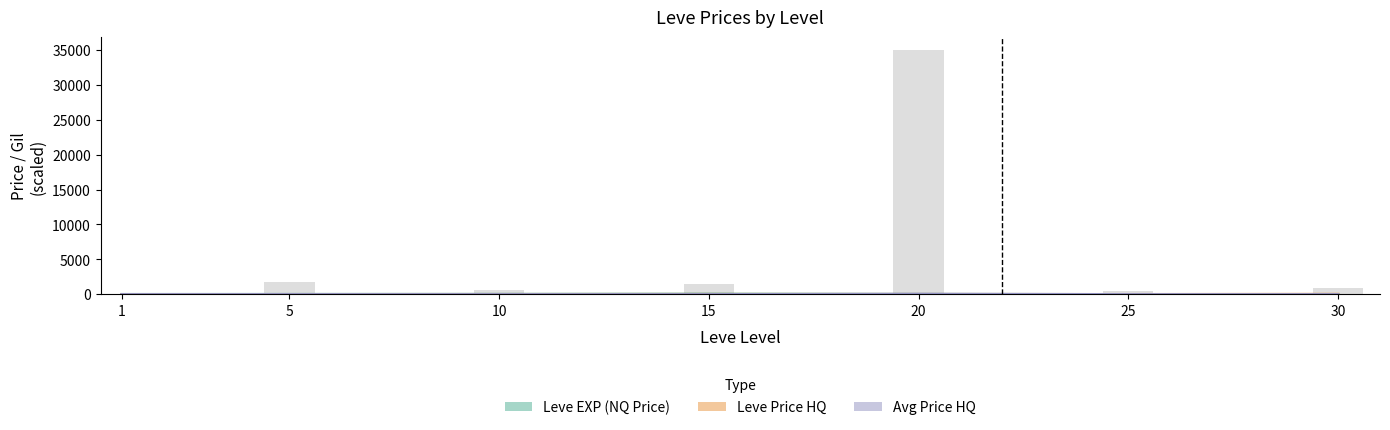

How many data points in Leve Price HQ are less than 13?

3